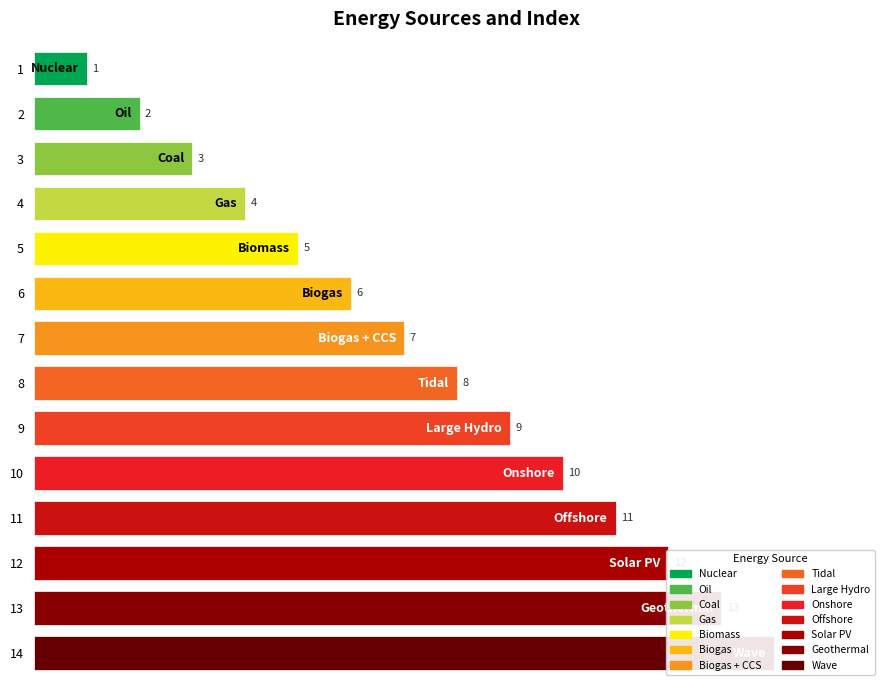

What is the maximum value shown in the chart?

14